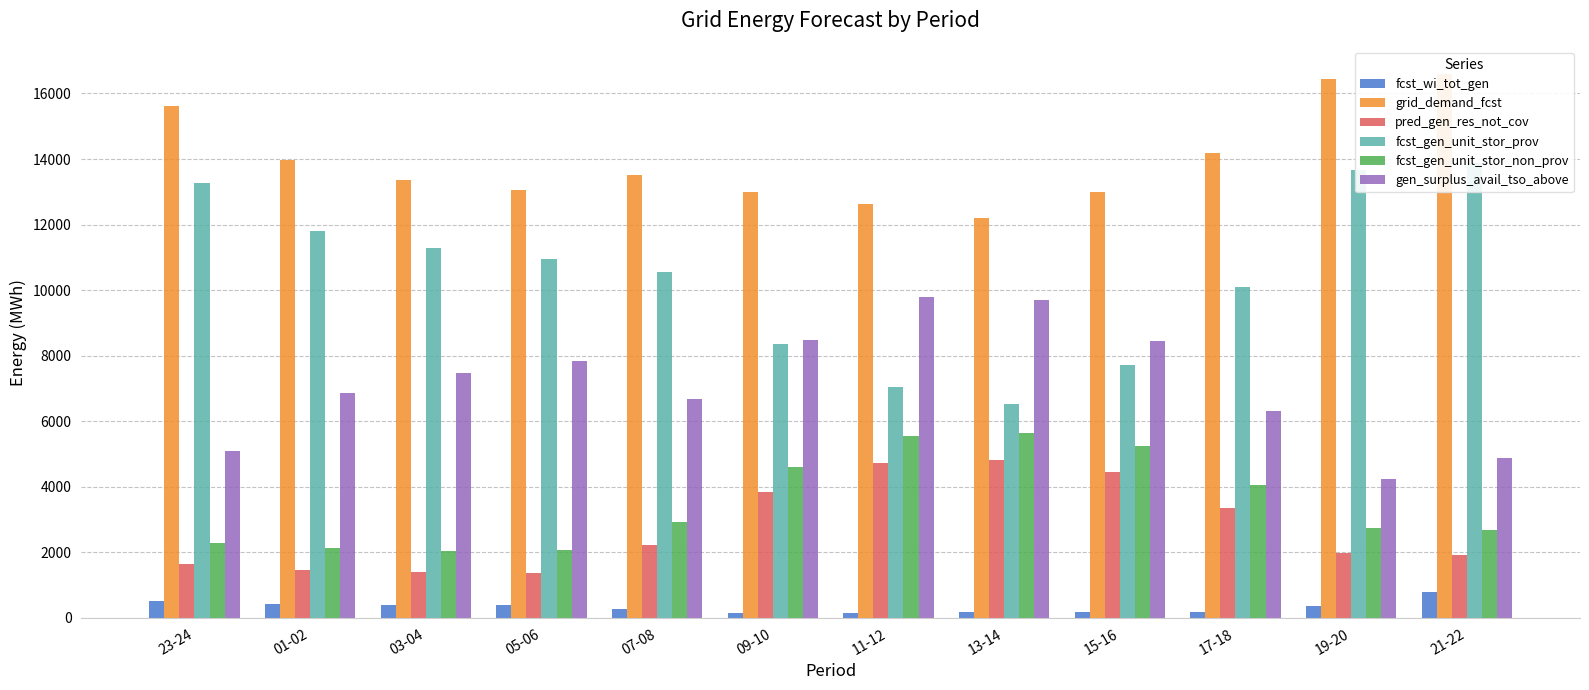

Does the chart contain stacked bars?

No